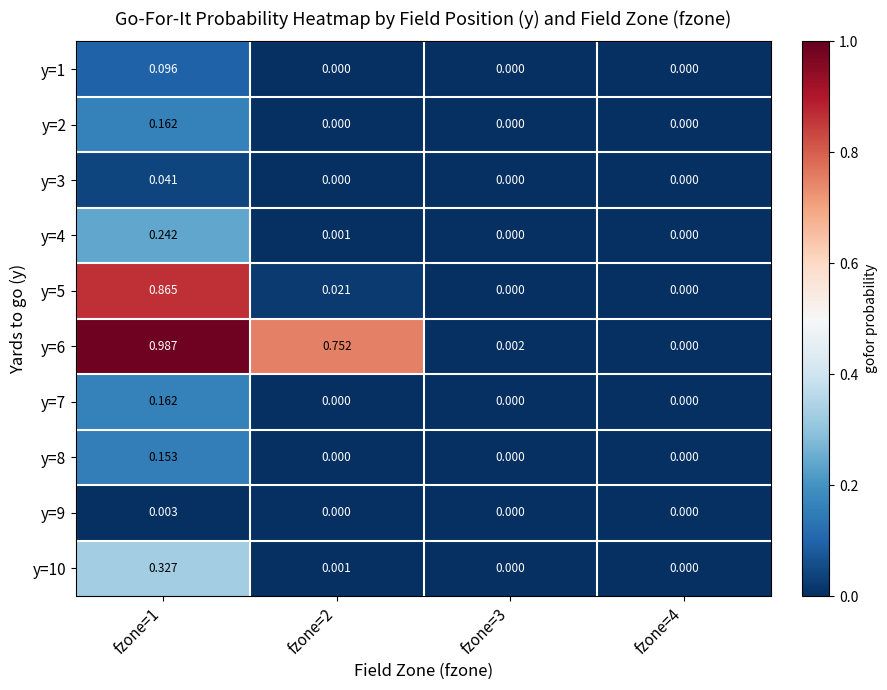

At how many categories does at least one series exceed 0?

3